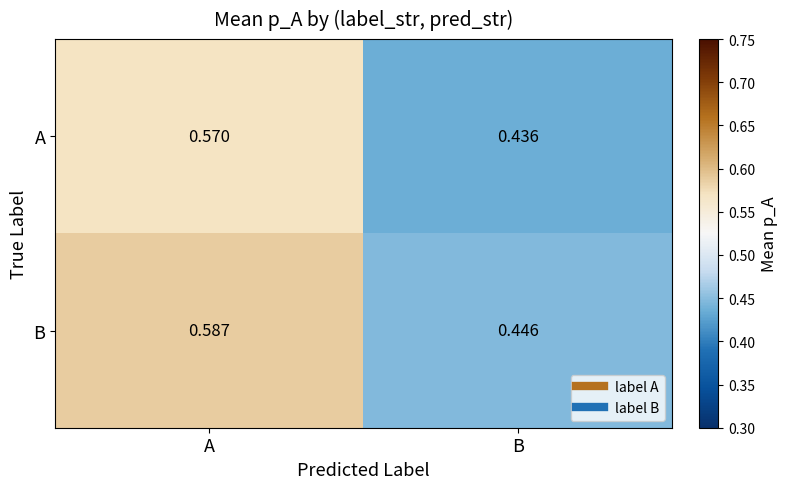

Rank the series at A from lowest to highest value.

A, B